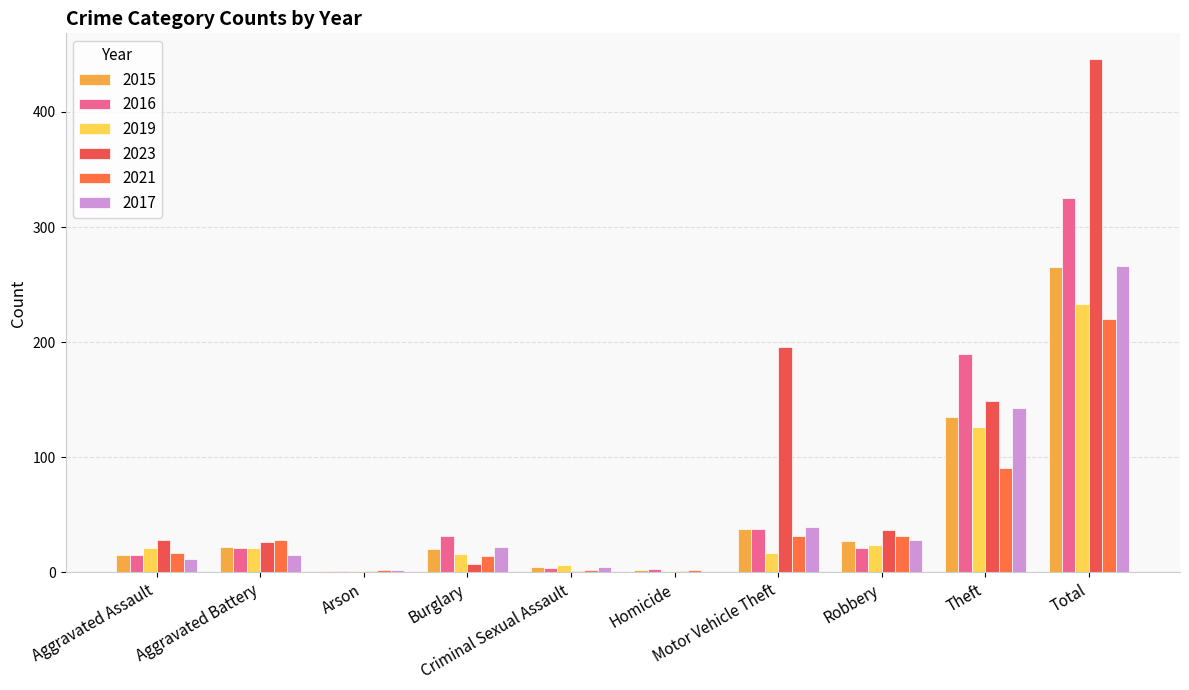

Reading left to right, what are all the values shown in this chart?

2015: Aggravated Assault=15	Aggravated Battery=22	Arson=1	Burglary=20	Criminal Sexual Assault=5	Homicide=2	Motor Vehicle Theft=38	Robbery=27	Theft=135	Total=265
2016: Aggravated Assault=15	Aggravated Battery=21	Arson=1	Burglary=32	Criminal Sexual Assault=4	Homicide=3	Motor Vehicle Theft=38	Robbery=21	Theft=190	Total=325
2019: Aggravated Assault=21	Aggravated Battery=21	Arson=1	Burglary=16	Criminal Sexual Assault=6	Homicide=1	Motor Vehicle Theft=17	Robbery=24	Theft=126	Total=233
2023: Aggravated Assault=28	Aggravated Battery=26	Arson=1	Burglary=7	Criminal Sexual Assault=1	Homicide=1	Motor Vehicle Theft=196	Robbery=37	Theft=149	Total=446
2021: Aggravated Assault=17	Aggravated Battery=28	Arson=2	Burglary=14	Criminal Sexual Assault=2	Homicide=2	Motor Vehicle Theft=32	Robbery=32	Theft=91	Total=220
2017: Aggravated Assault=12	Aggravated Battery=15	Arson=2	Burglary=22	Criminal Sexual Assault=5	Homicide=0	Motor Vehicle Theft=39	Robbery=28	Theft=143	Total=266